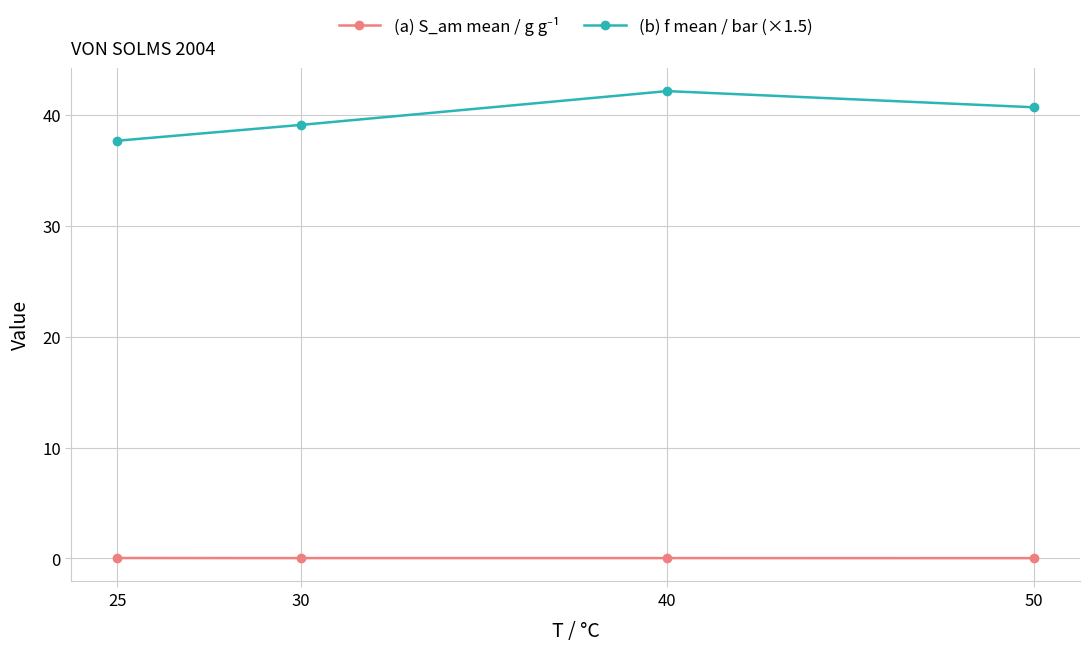

Rank the categories by (b) f mean / bar (×1.5) value from lowest to highest.

25, 30, 50, 40